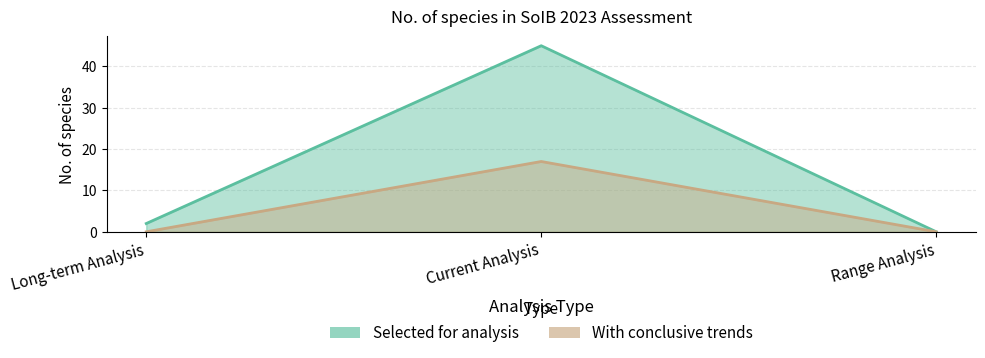

Rank the categories by With conclusive trends value from lowest to highest.

Long-term Analysis, Range Analysis, Current Analysis